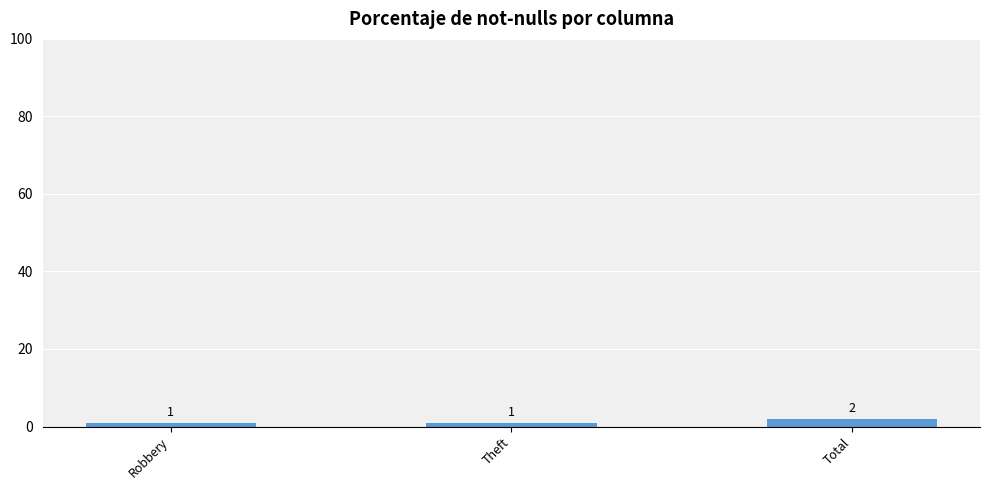

Which has a higher value, Robbery or Total?

Total